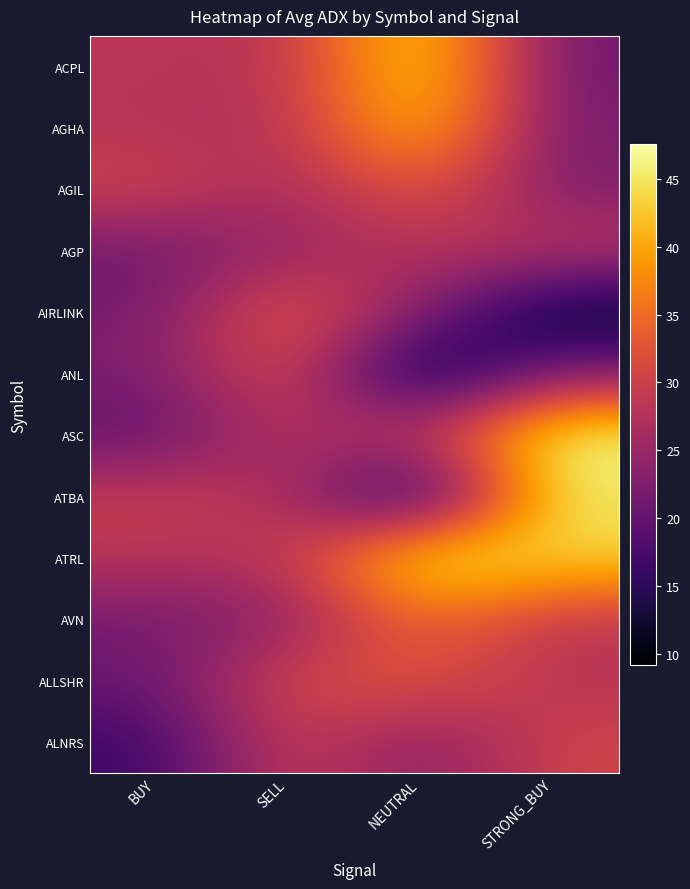

Rank the series at BUY from lowest to highest value.

ALNRS, ASC, ALLSHR, AGP, AVN, AIRLINK, ANL, AGHA, ATRL, ACPL, ATBA, AGIL